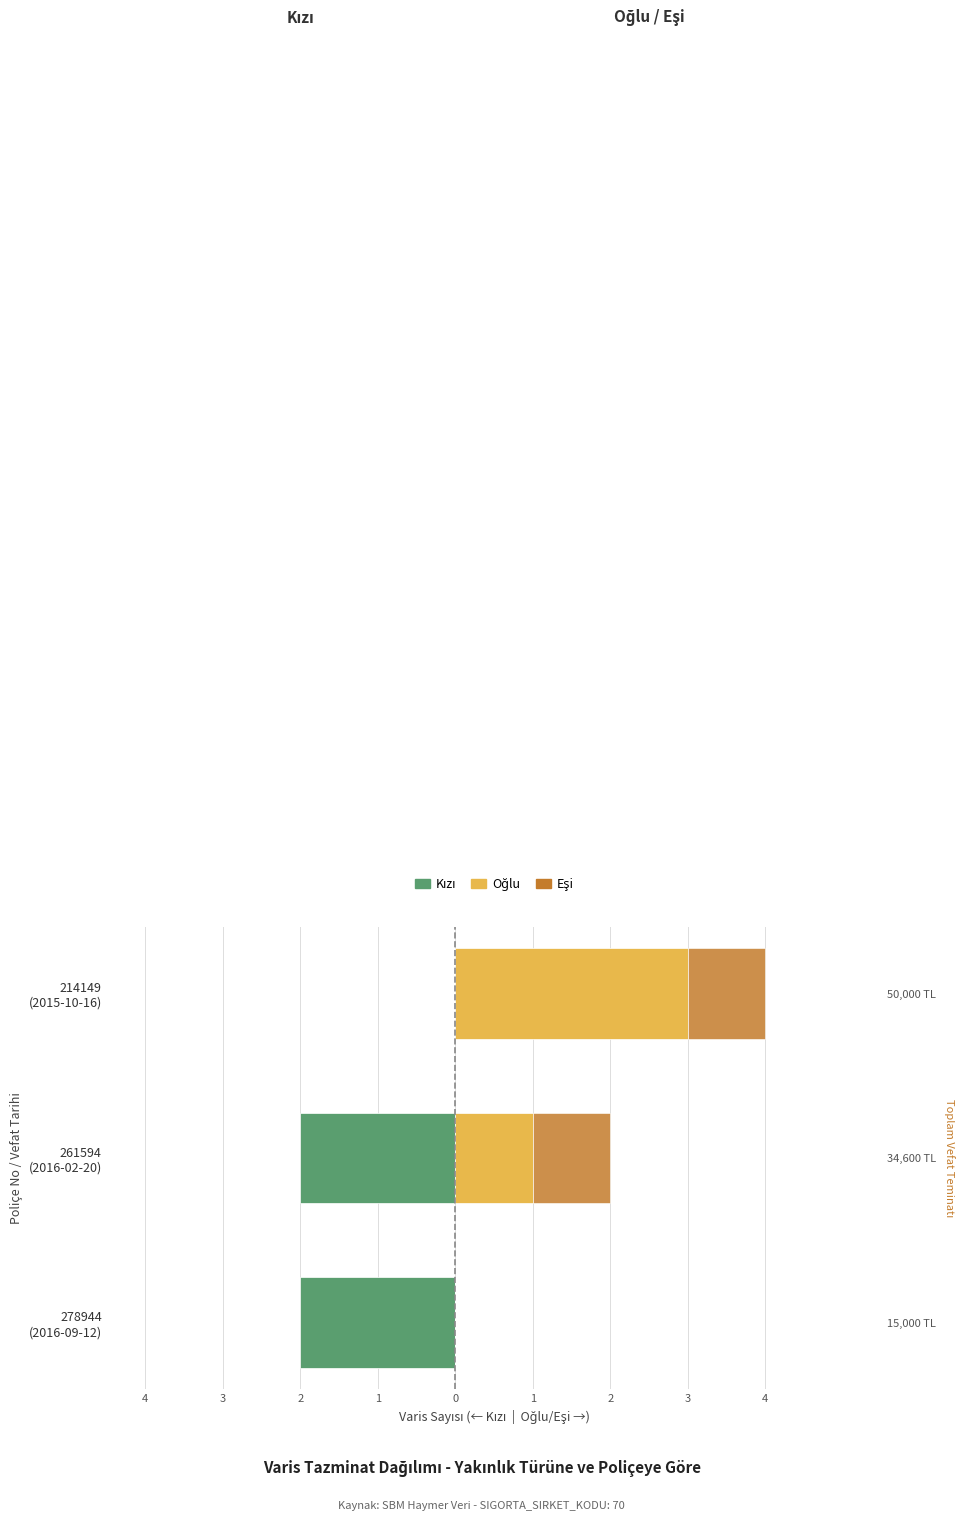

How many bars are there in each group?

3